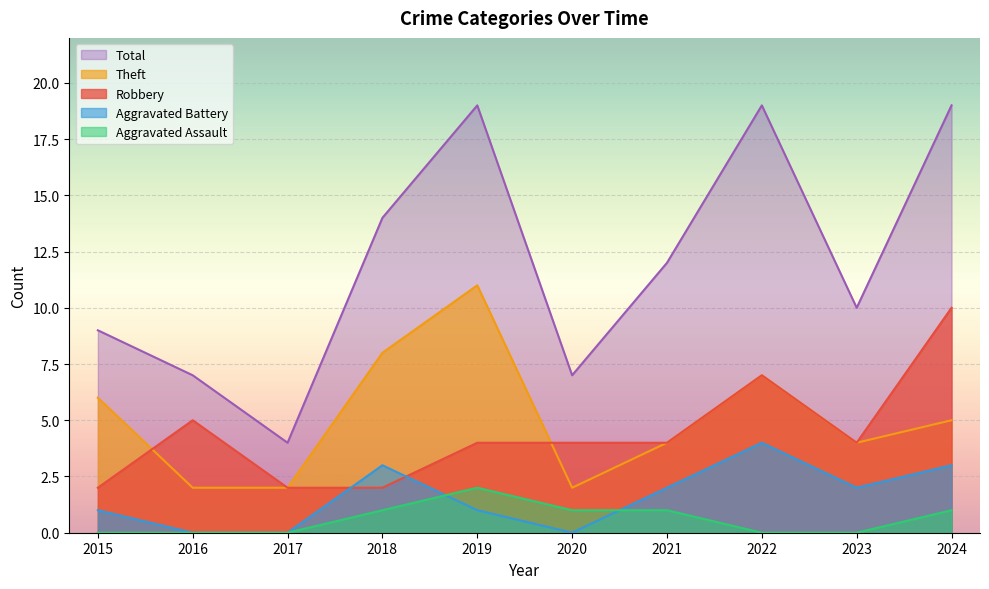

Reading left to right, transcribe all the data shown in this chart.

Robbery: 2	5	2	2	4	4	4	7	4	10
Theft: 6	2	2	8	11	2	4	7	4	5
Aggravated Battery: 1	0	0	3	1	0	2	4	2	3
Aggravated Assault: 0	0	0	1	2	1	1	0	0	1
Total: 9	7	4	14	19	7	12	19	10	19